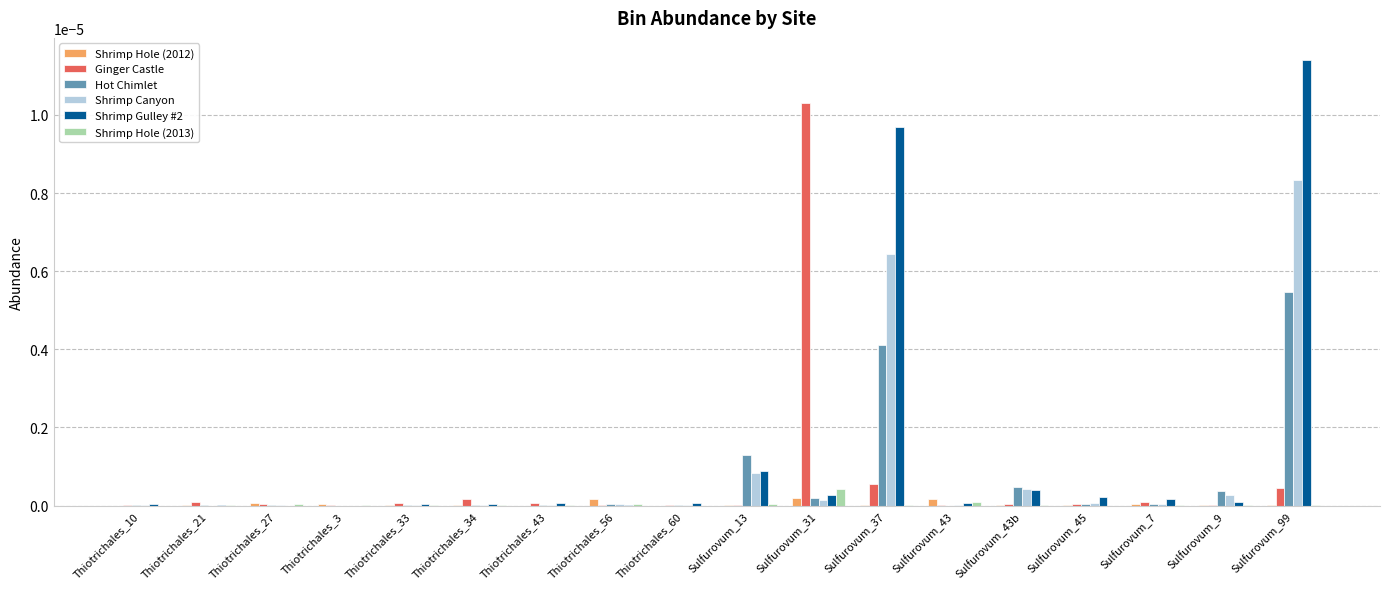

What are all the series names shown in the legend?

Shrimp Hole (2012), Ginger Castle, Hot Chimlet, Shrimp Canyon, Shrimp Gulley #2, Shrimp Hole (2013)